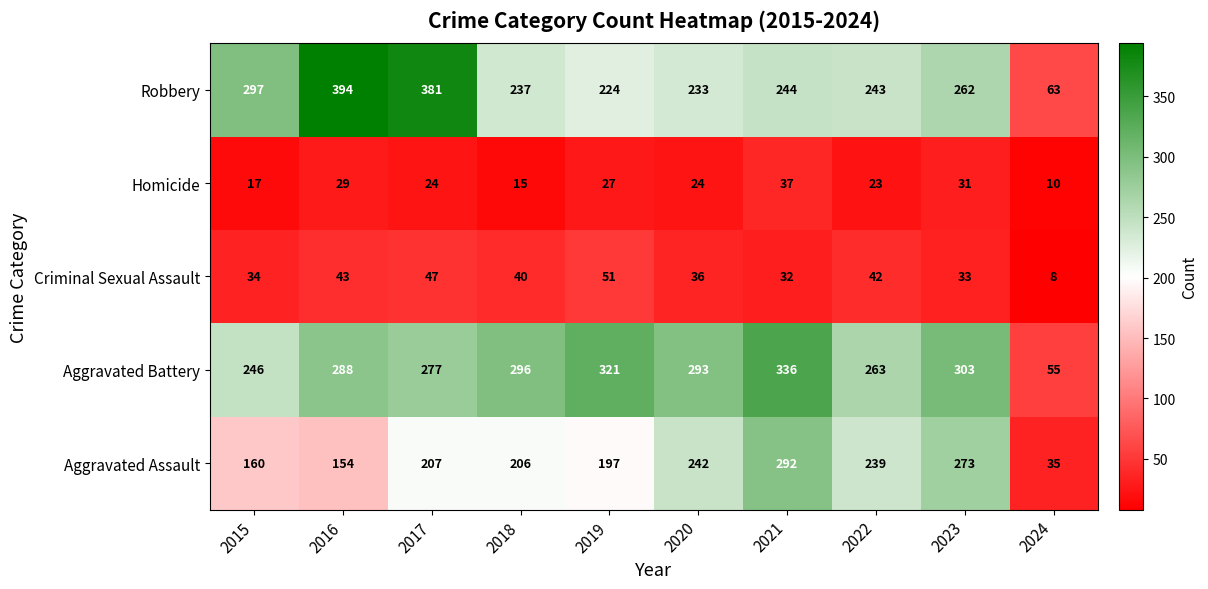

Which series has the largest range (max minus min)?

Robbery